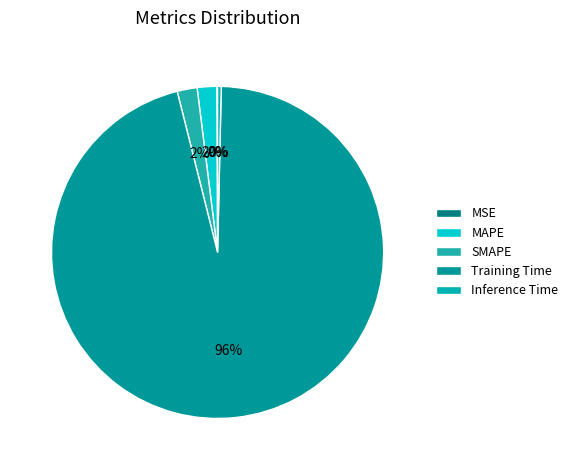

Rank the categories by value from lowest to highest.

MSE, Inference Time, MAPE, SMAPE, Training Time